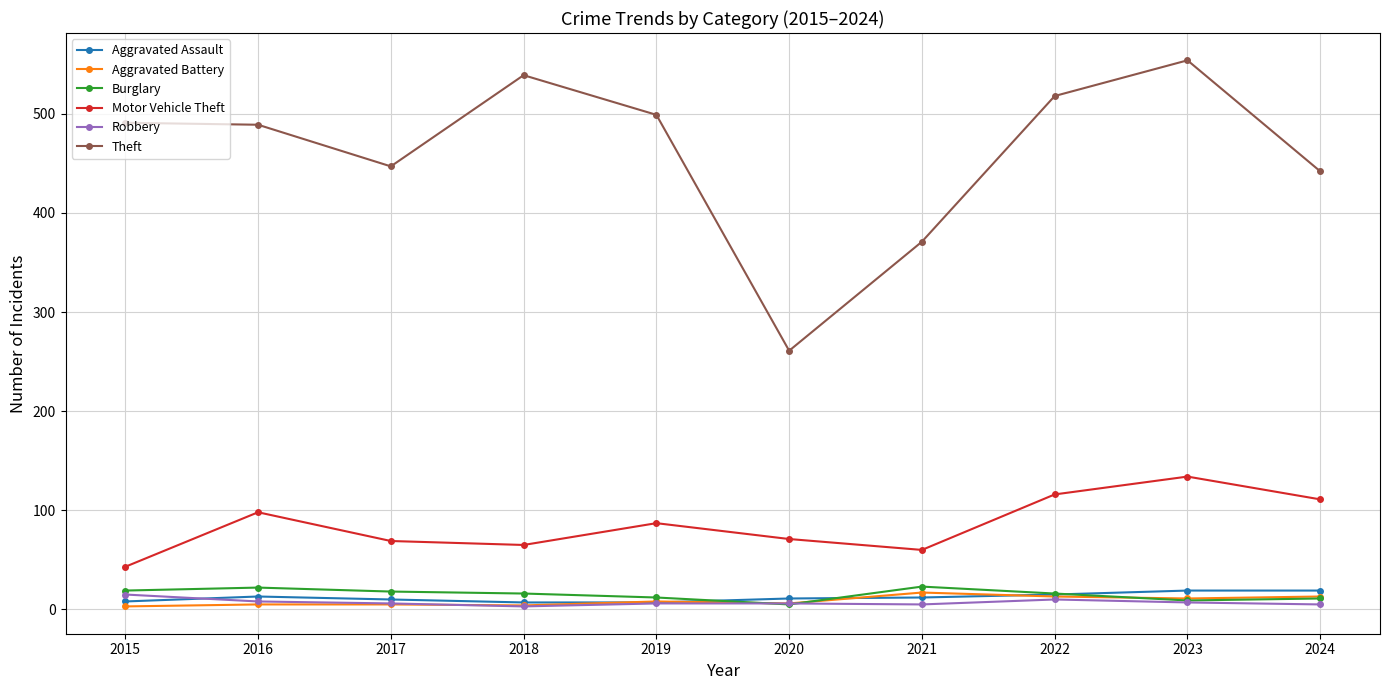

How many interior local valleys does the Motor Vehicle Theft series have?

2